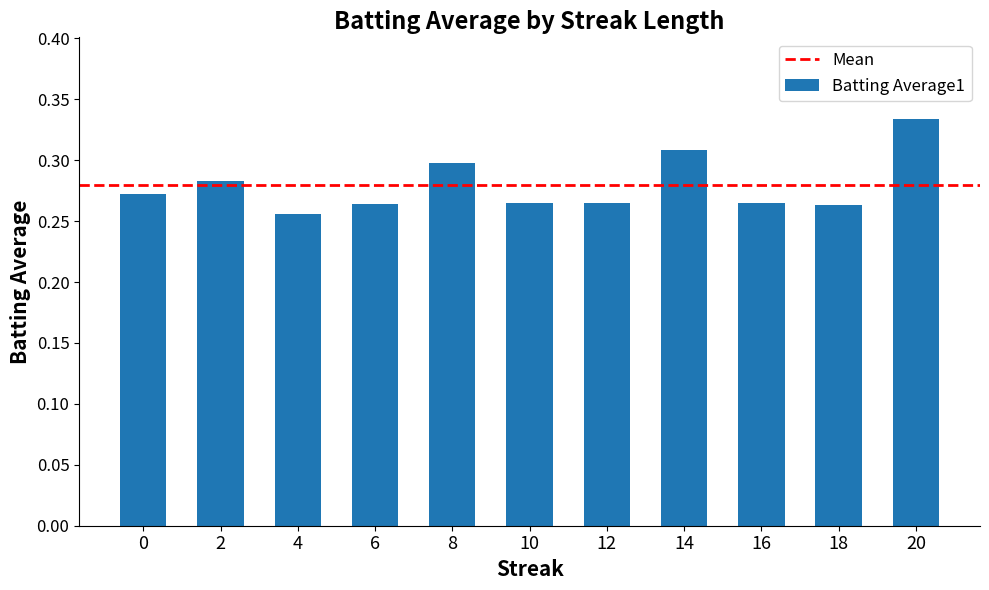

Which has a higher value, 20 or 18?

20